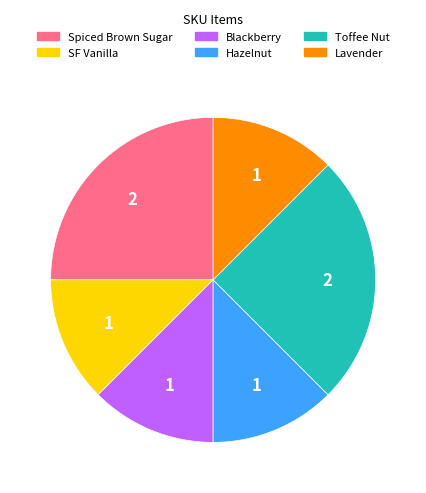

Is there a majority slice in this chart?

No